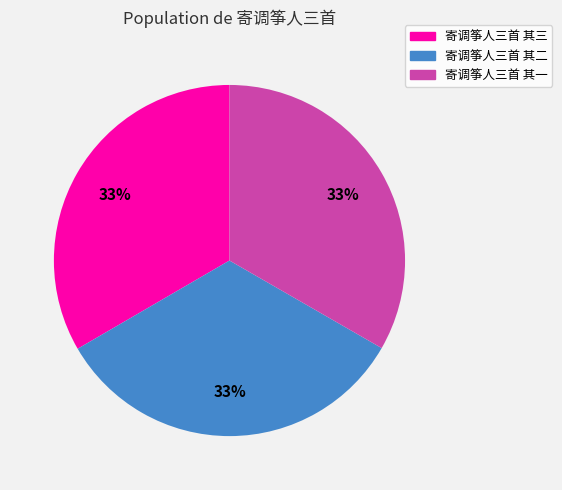

Is it true that 寄调筝人三首 其二 is 45% of the pie?

False